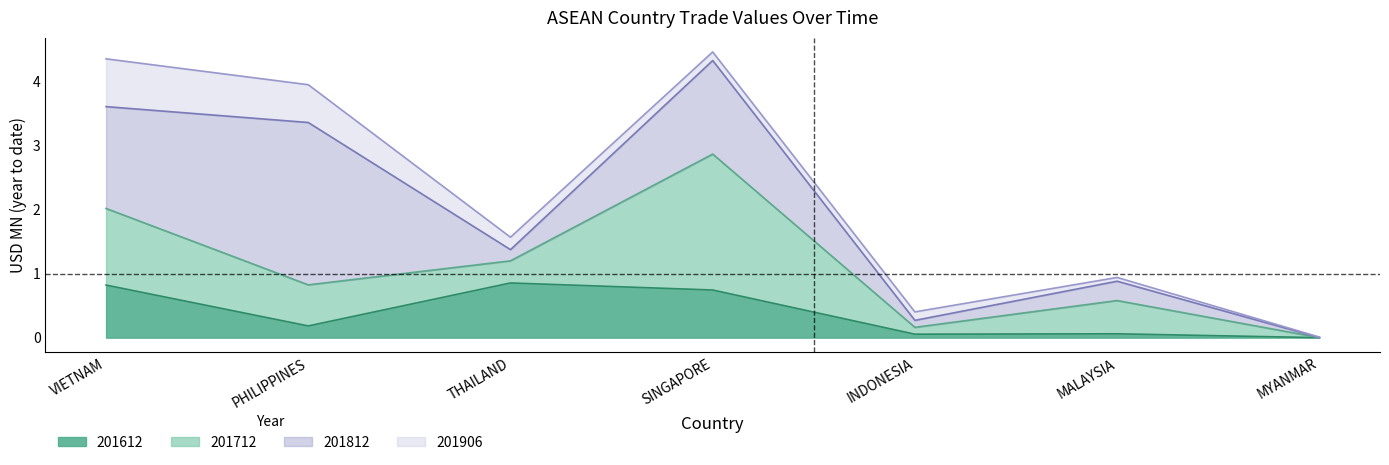

Where is the first local minimum for 201612?

PHILIPPINES